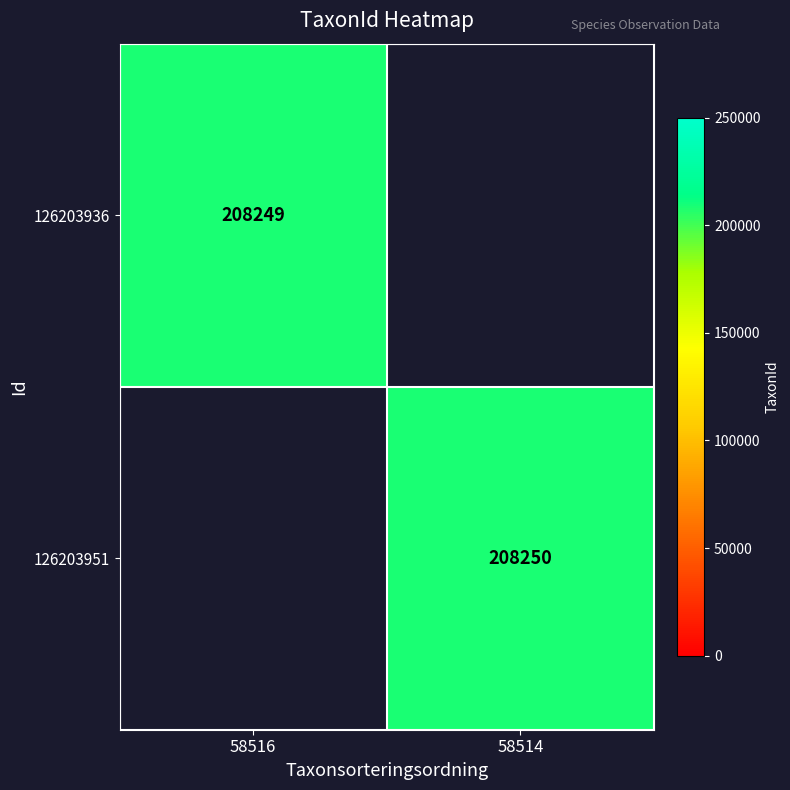

At how many categories does at least one series exceed 208249?

1